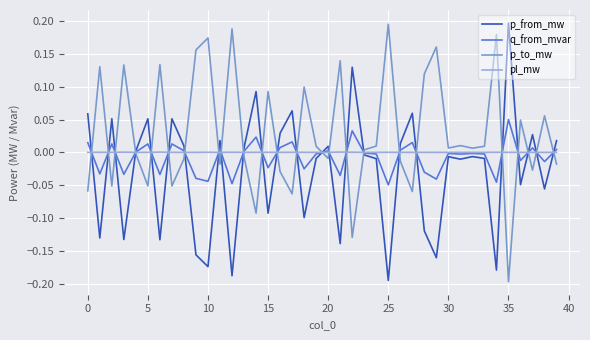

Which series has the largest total across all categories?

p_to_mw